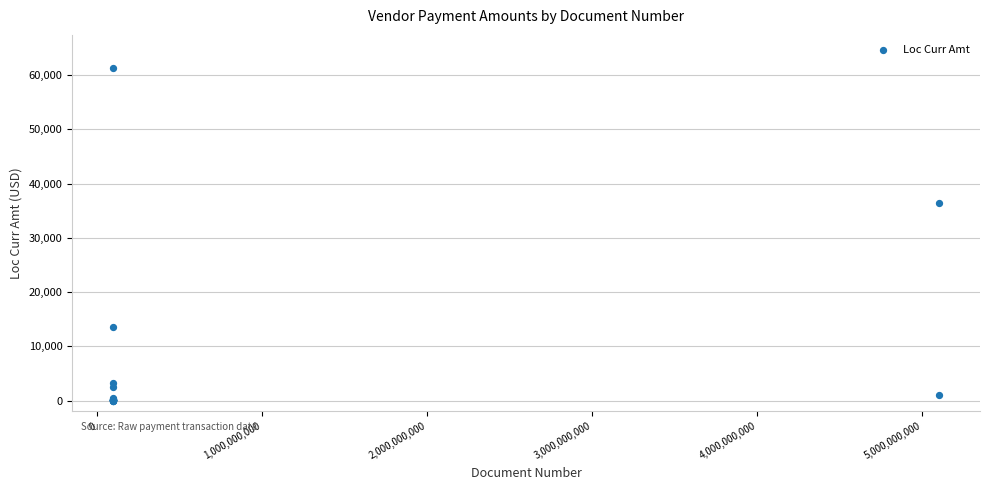

What Y value in the scatter plot is closest to 30652?

36431.7